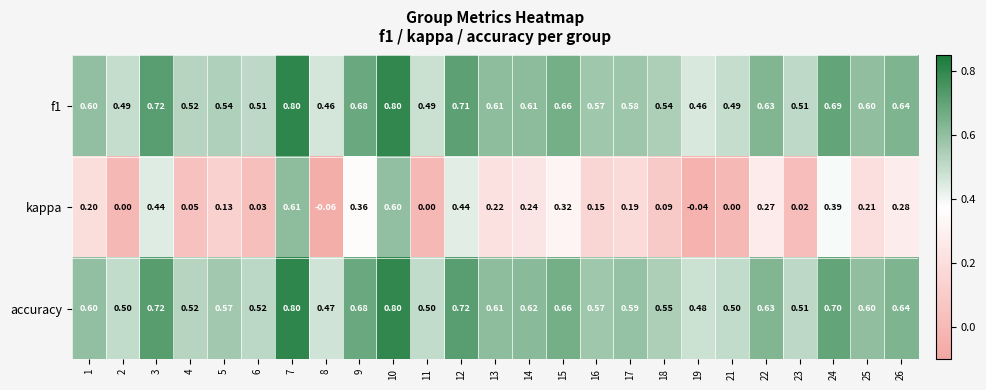

Is the value of accuracy at 11 greater than the value of kappa at 8?

Yes